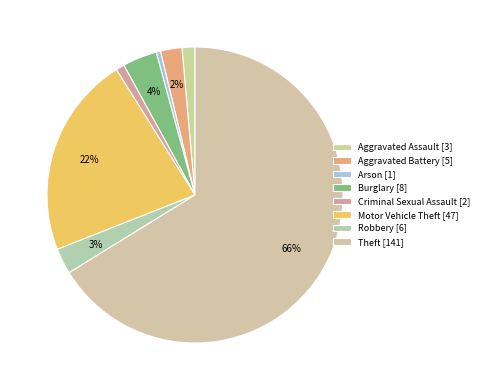

To the nearest percent, what percentage of the pie is Aggravated Battery?

2%